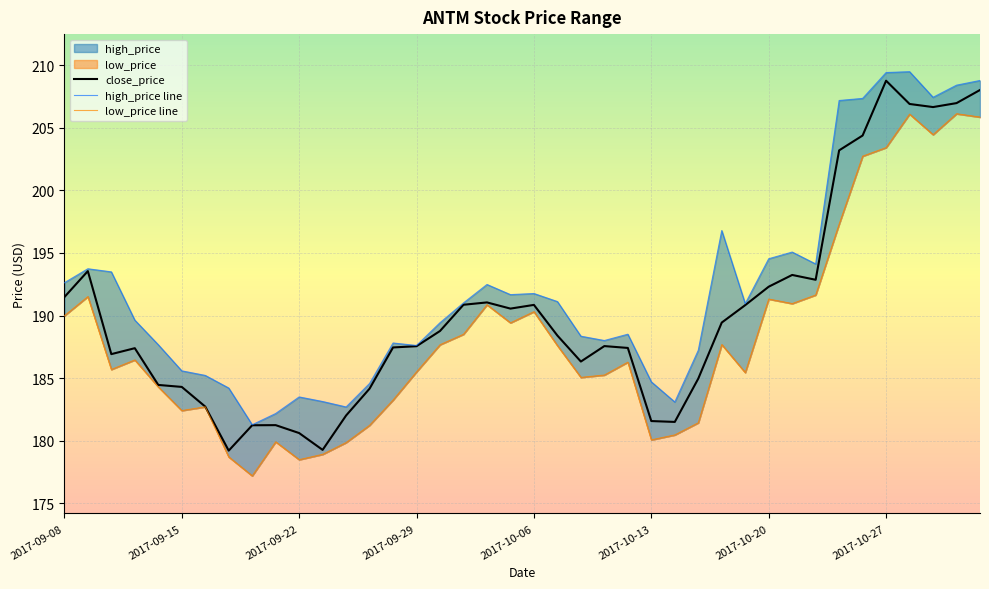

Which series has the largest total across all categories?

high_price